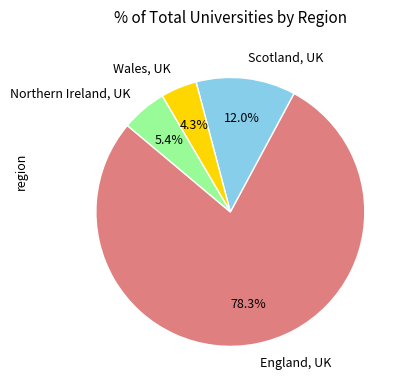

Which slice is the smallest?

Wales, UK